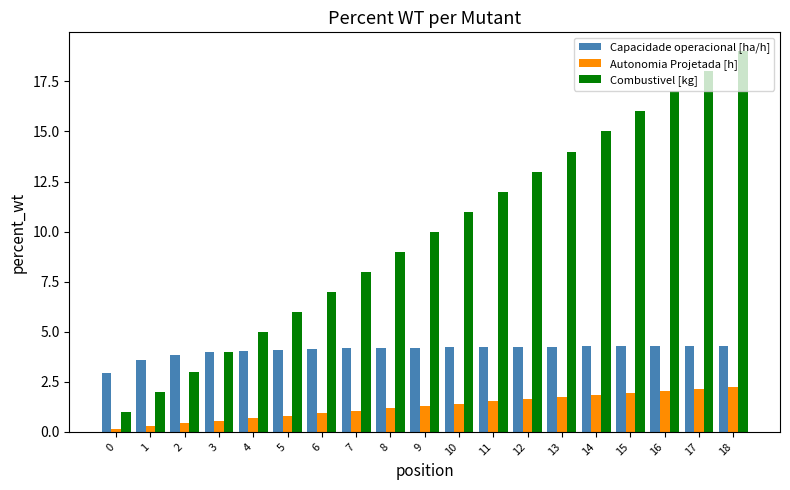

Which series has the largest total across all categories?

Combustivel [kg]